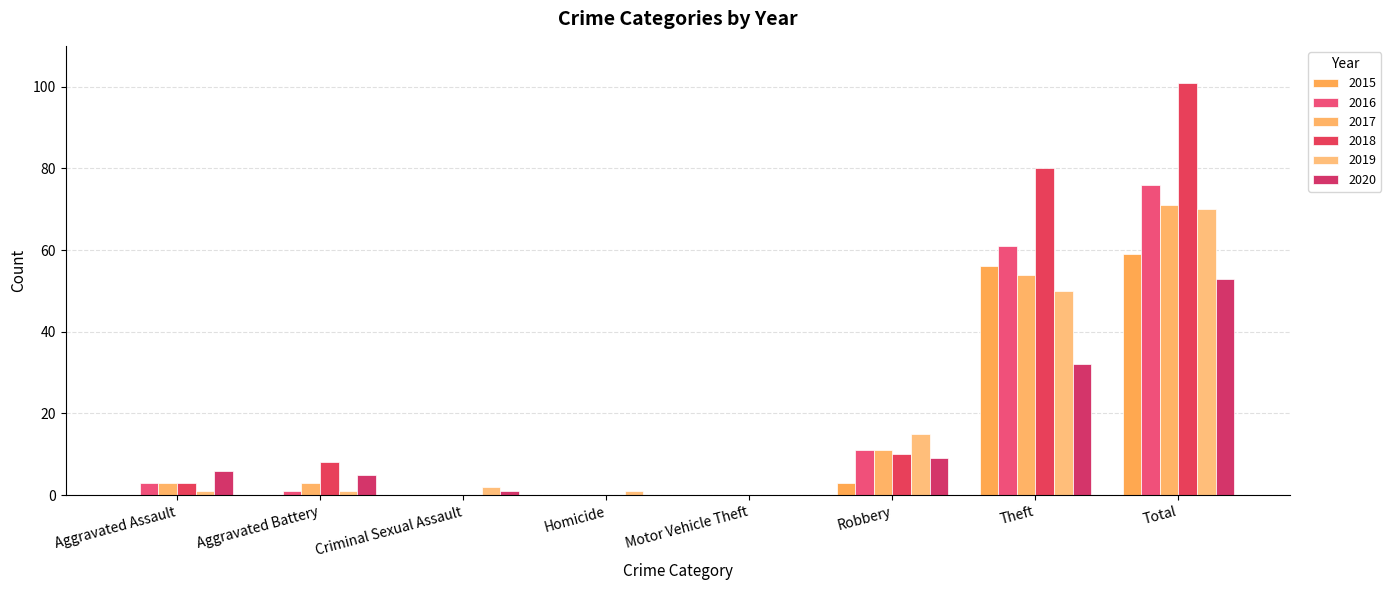

What is the total value across all series at Criminal Sexual Assault?

3